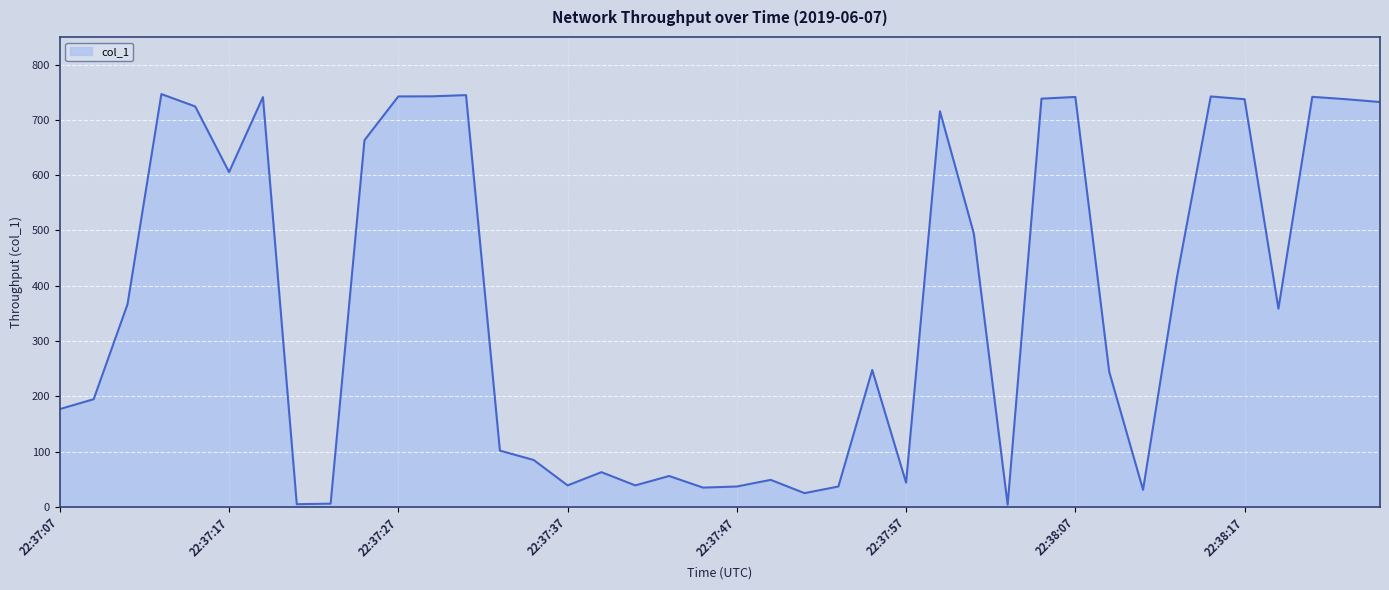

What is the difference between the maximum and minimum values?

742.7